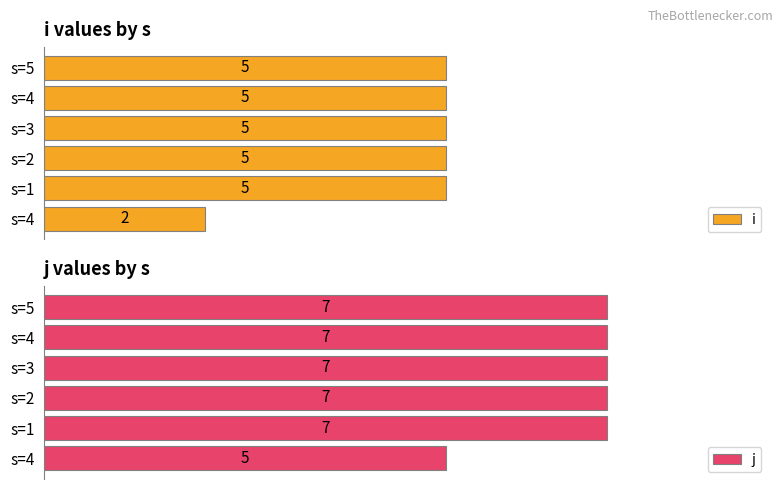

Is it true that i equals 9 at s=4?

False